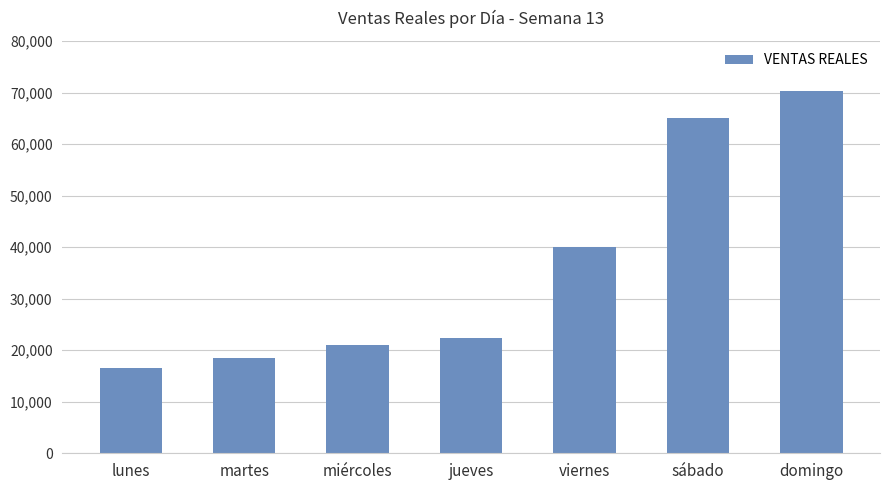

Reading left to right, list all the values displayed in this chart.

16500.0	18406.0	20928.0	22423.0	39976.0	65138.0	70345.0